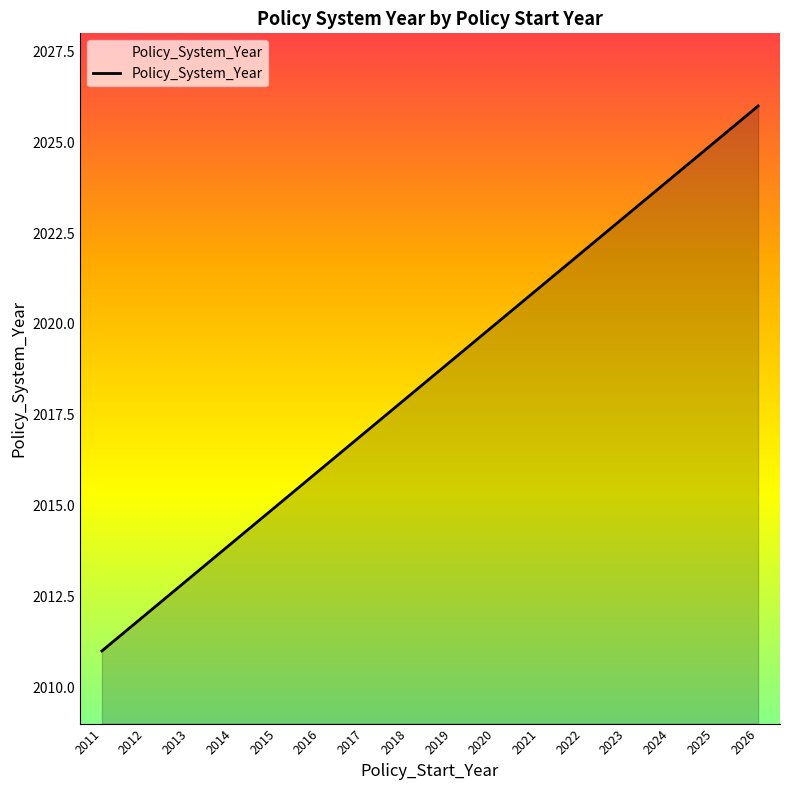

True or false: there are more than 0 points higher than both neighbors.

False